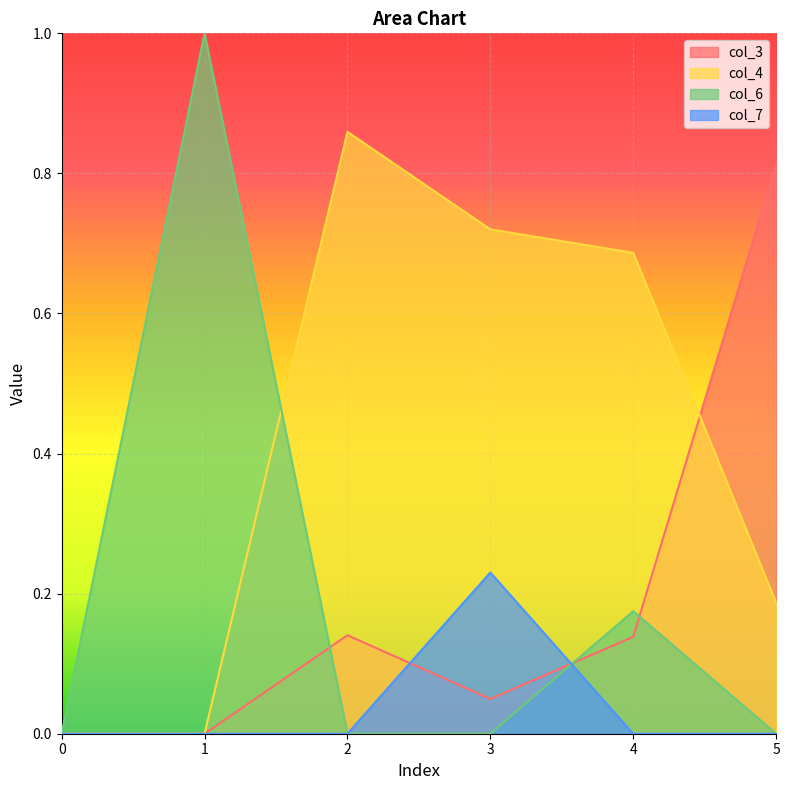

How many categories are shown in the chart?

6